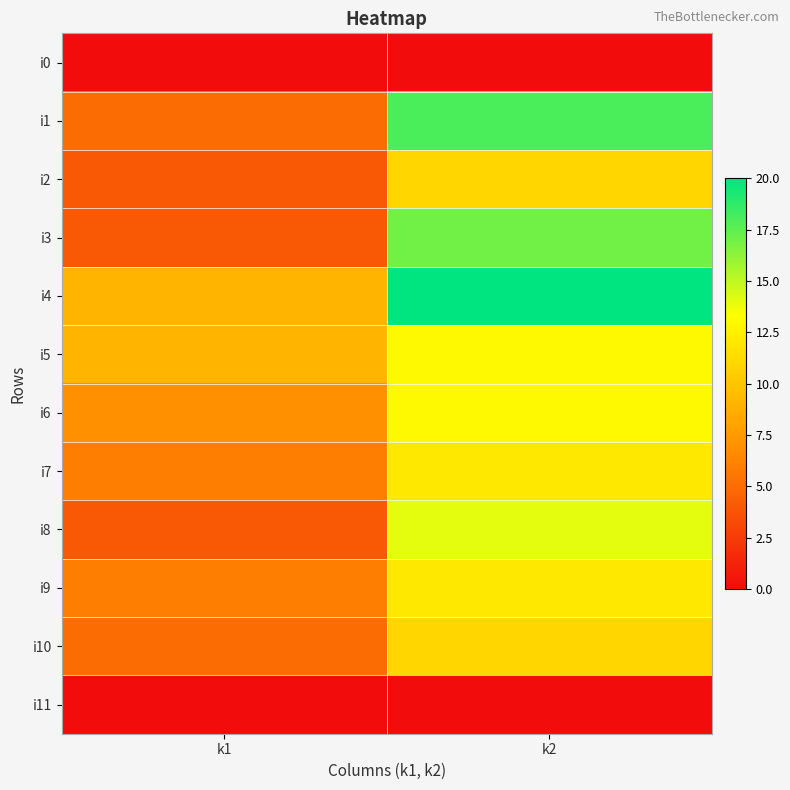

List the series in order of their peak value, lowest first.

i0, i11, i2, i10, i7, i9, i5, i6, i8, i3, i1, i4